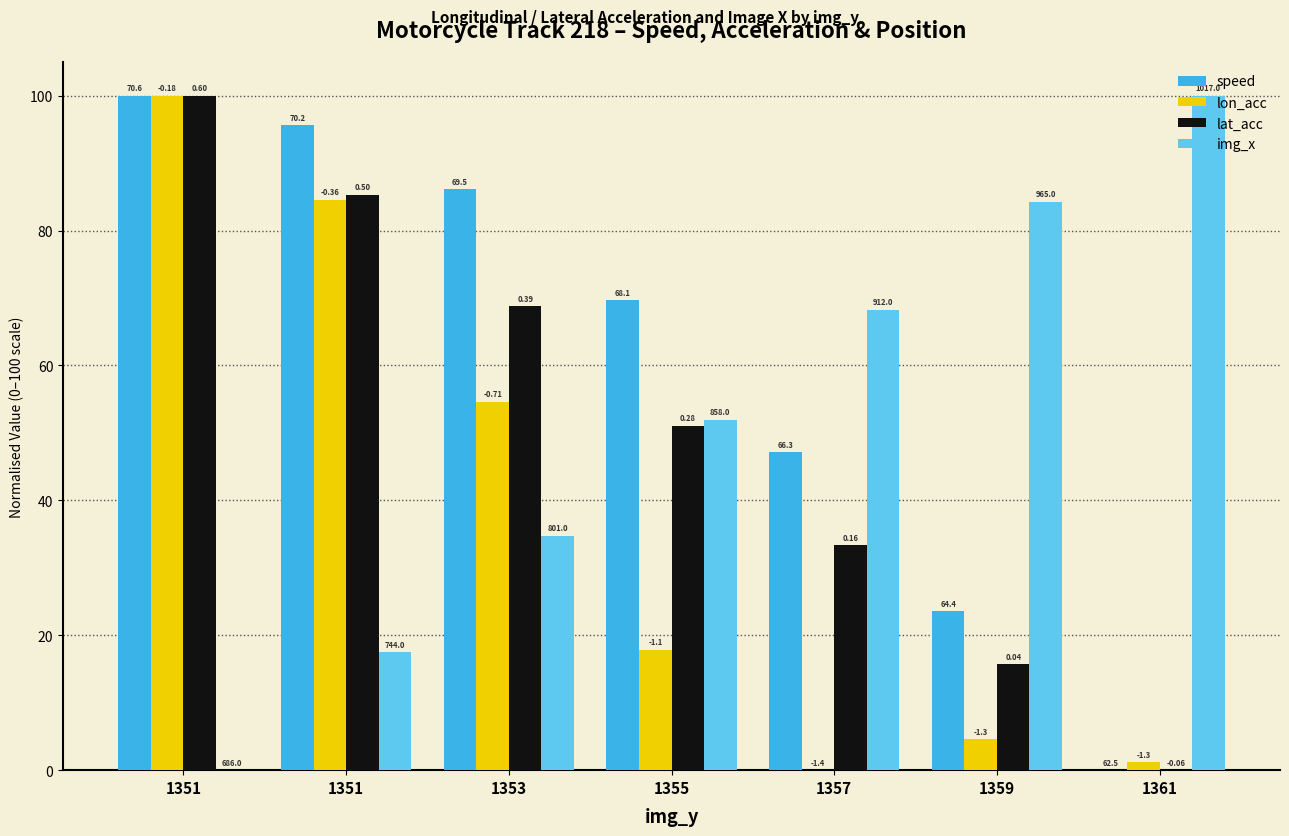

What is the average value of the speed series?

60.3